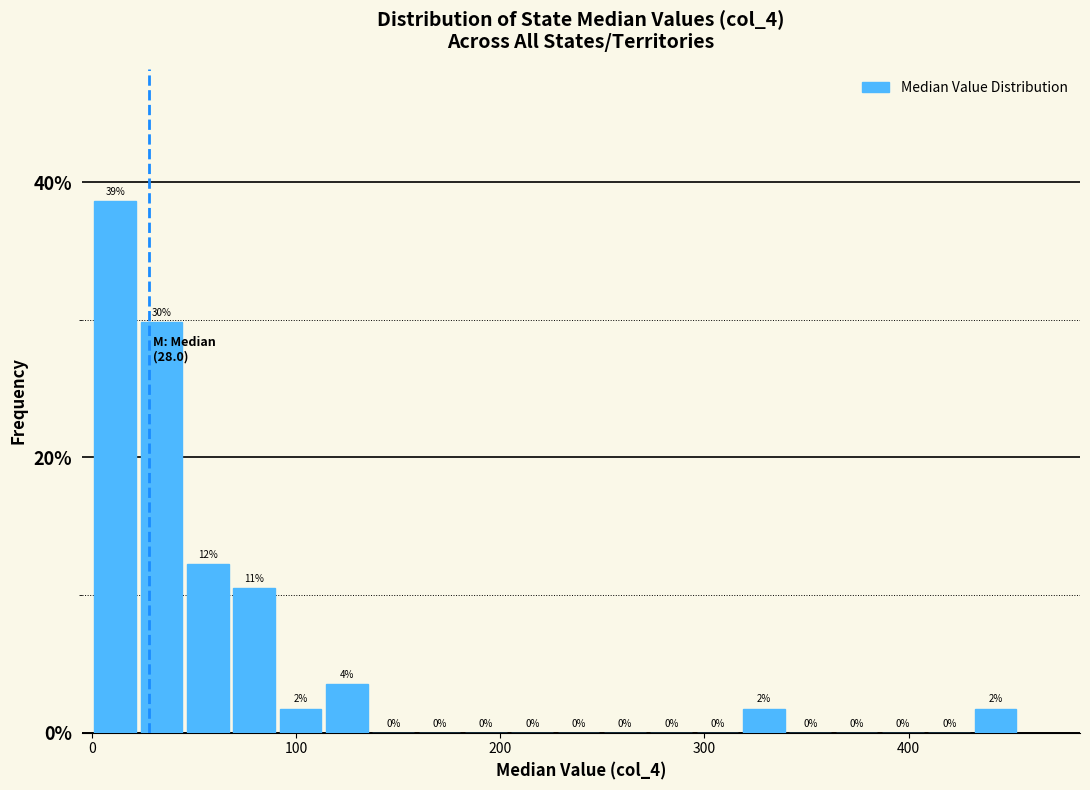

Read against the x-axis, roughly where is the centre of the tallest bar?

10